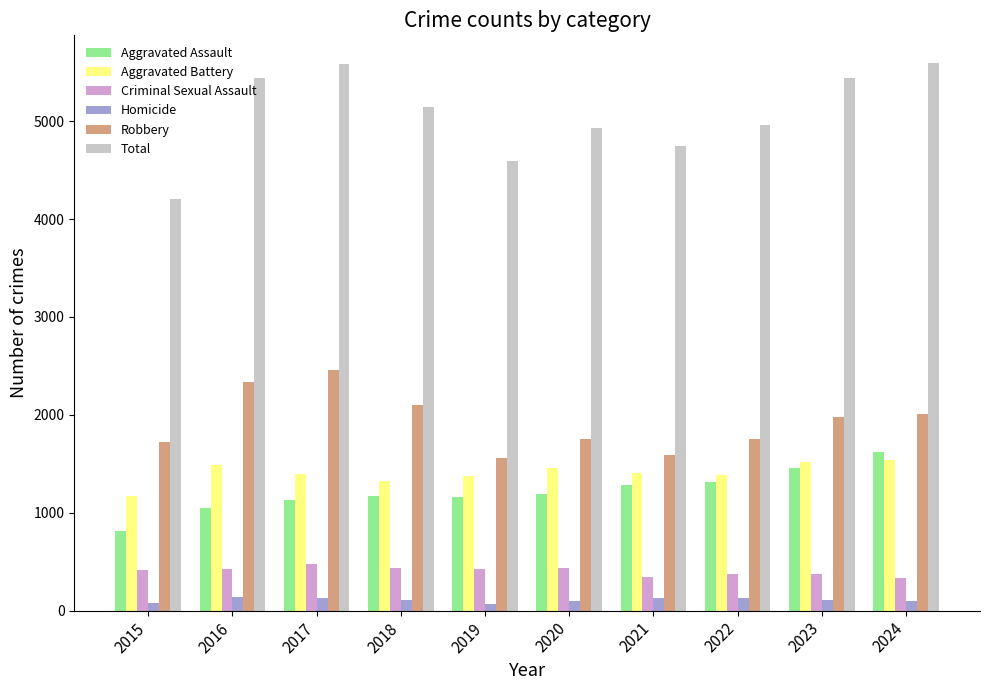

The value of Aggravated Assault at 2020 is 1559. True or false?

False